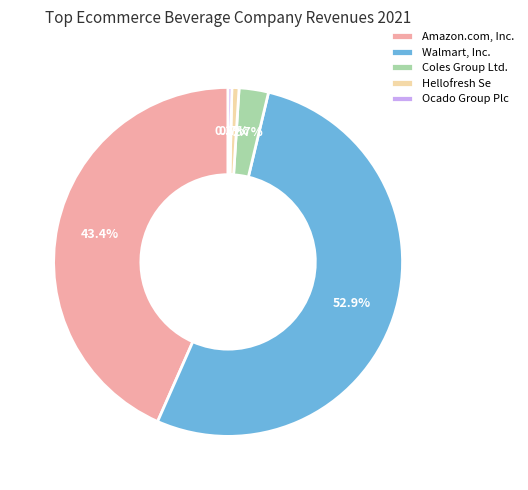

Combined, do Amazon.com, Inc. and Walmart, Inc. account for over 50%?

Yes